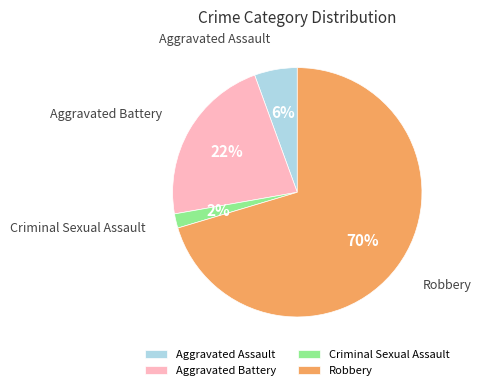

Which slice is the smallest?

Criminal Sexual Assault